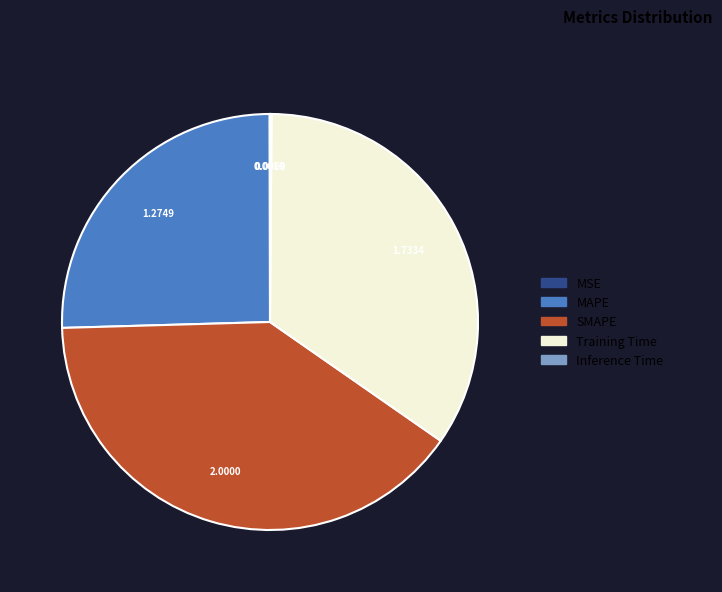

Is it true that SMAPE is 50% of the pie?

False